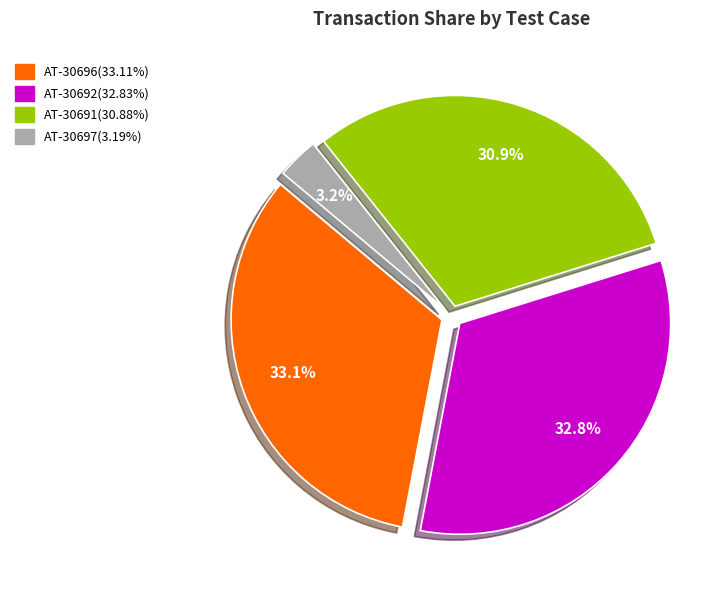

Does AT-30691 account for over 50% of the chart?

No